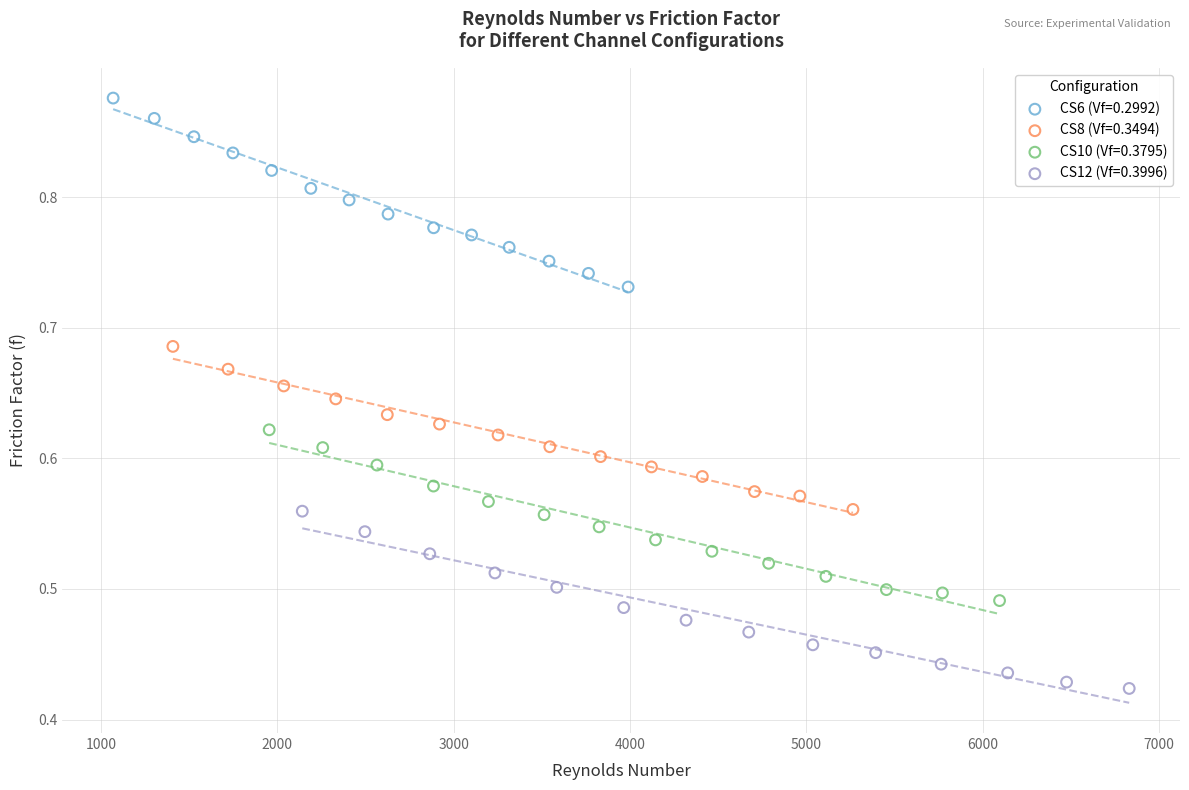

Which series contains the lowest Y value?

CS12 (Vf=0.3996)